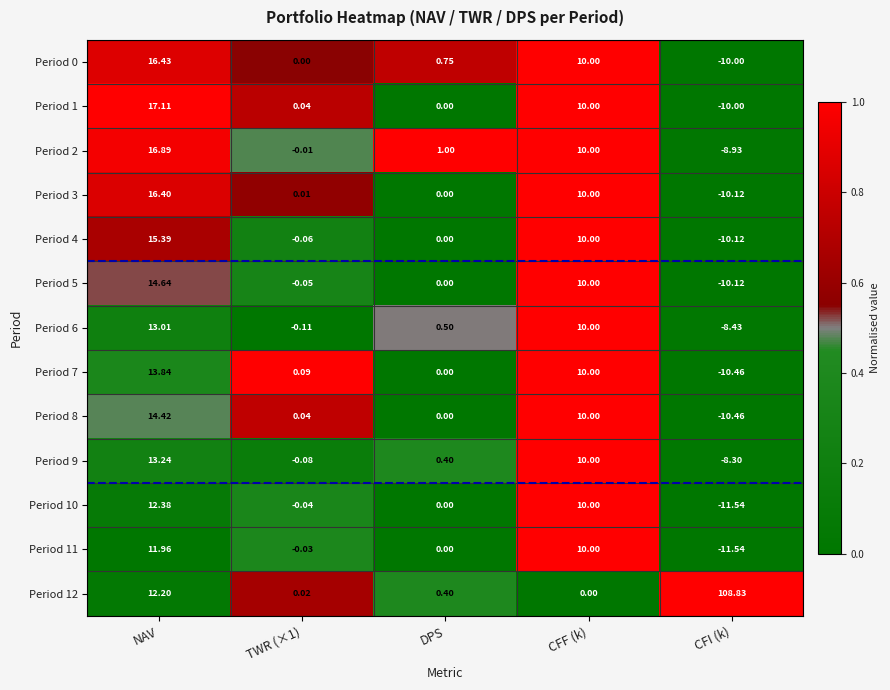

At which category is the sum across all series the highest?

NAV